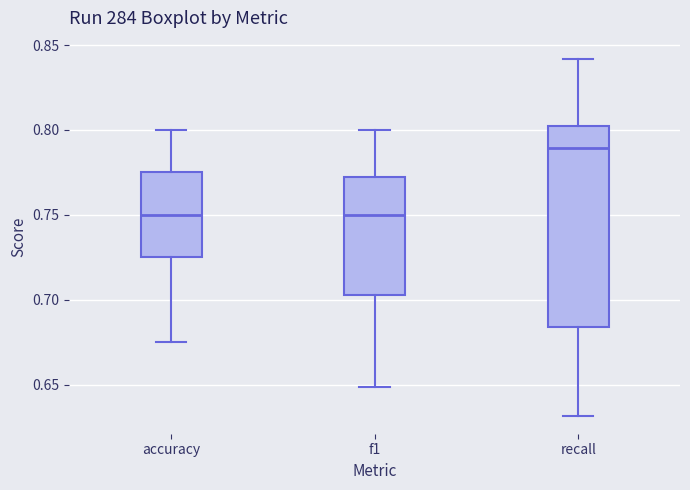

Which box is the tallest, from its lower edge to its upper edge?

recall